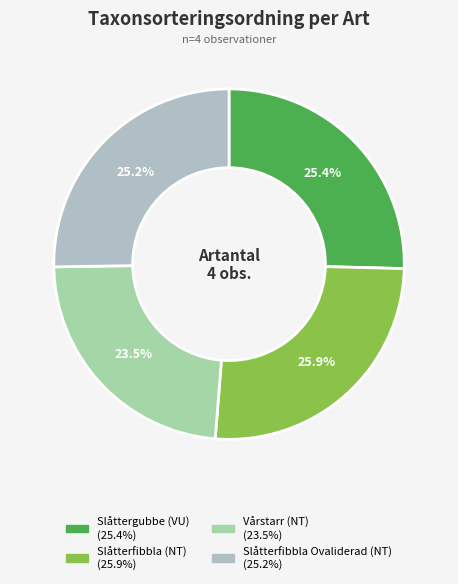

Count the number of slices in the pie.

4